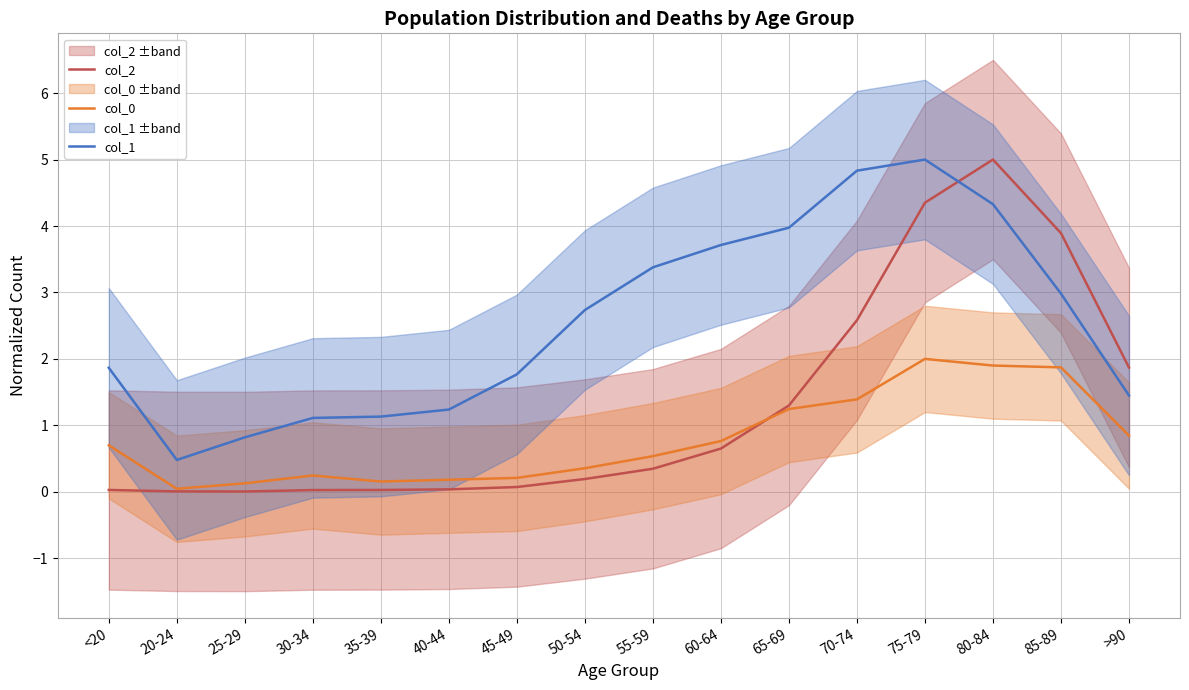

Which series has the largest total across all categories?

col_1